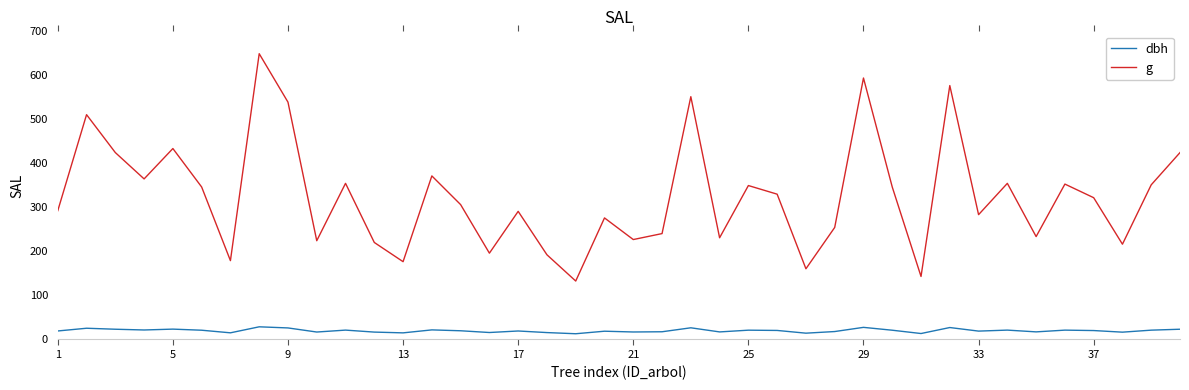

True or false: g and dbh intersect in this chart.

False